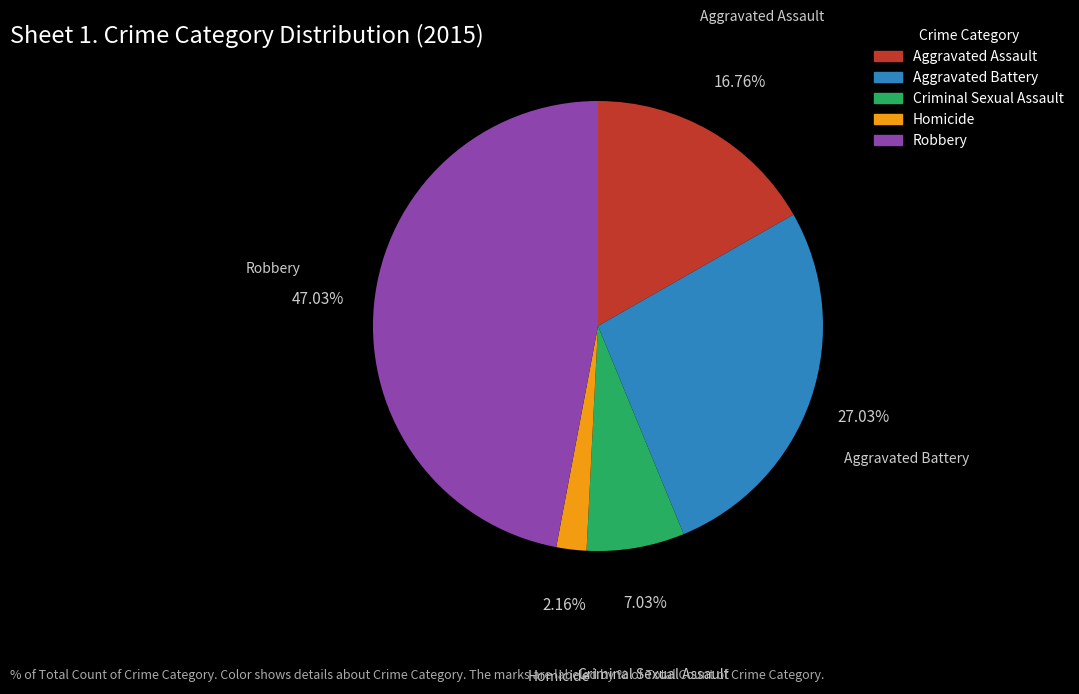

What percentage is the Robbery slice, to the nearest percent?

47%